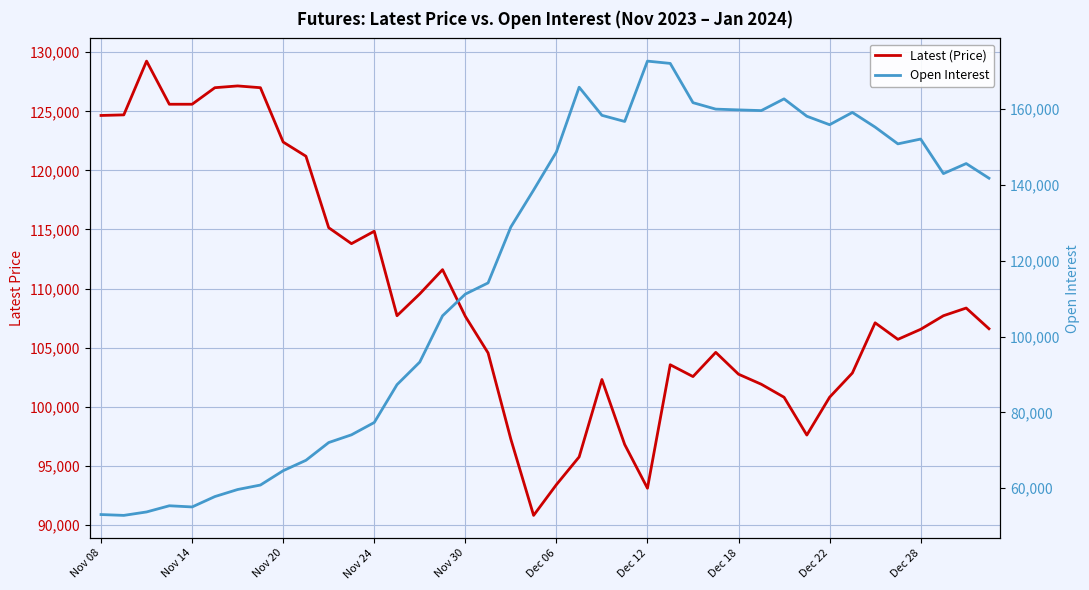

True or false: Latest (Price) and Open Interest cross at least once.

True